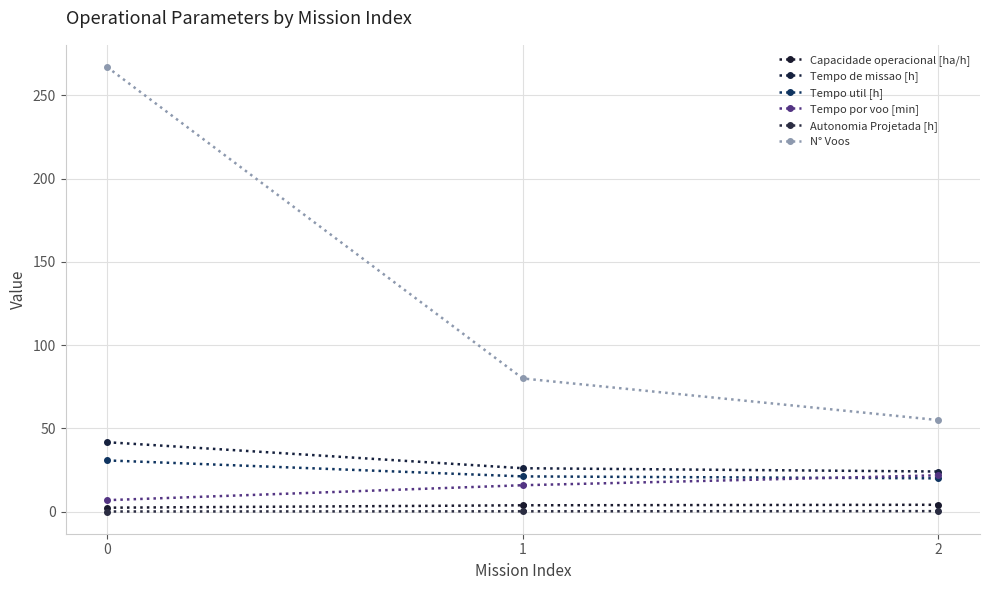

What is the minimum value for Autonomia Projetada [h]?

0.1